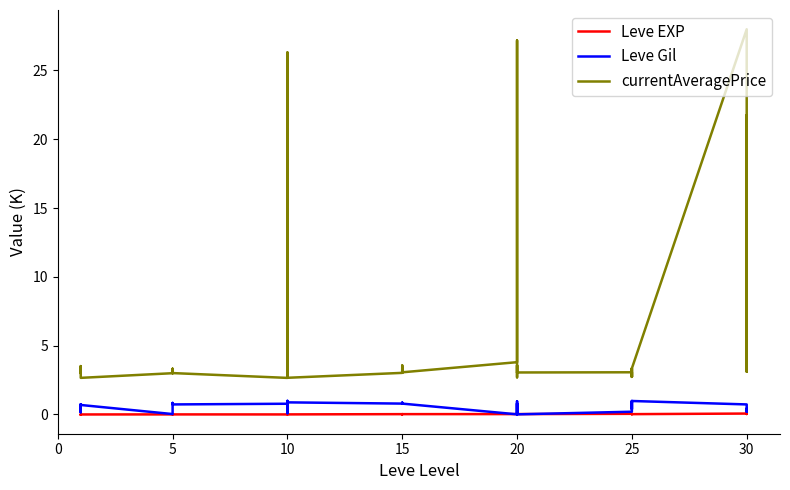

True or false: currentAveragePrice and Leve EXP cross at least once.

False